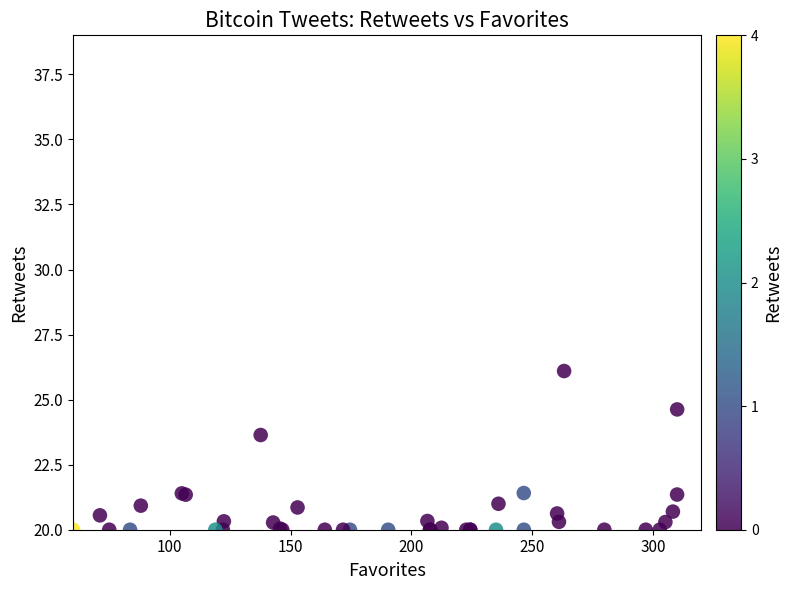

What Y value in the scatter plot is closest to 23?

23.6